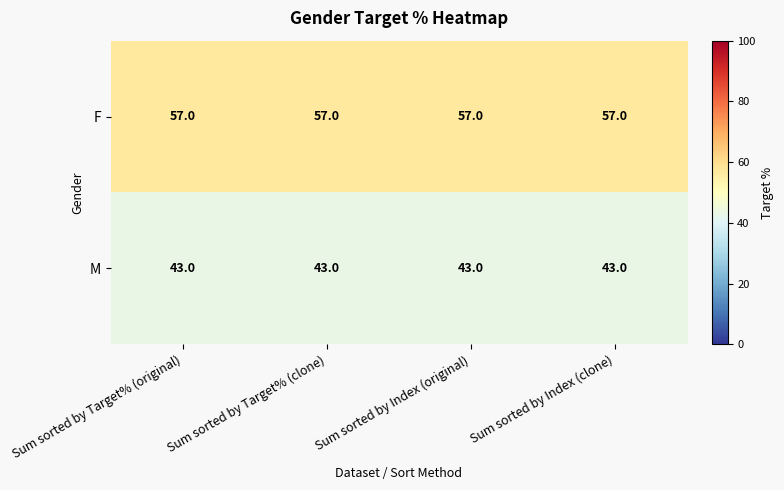

What is the lowest value of the M series?

43